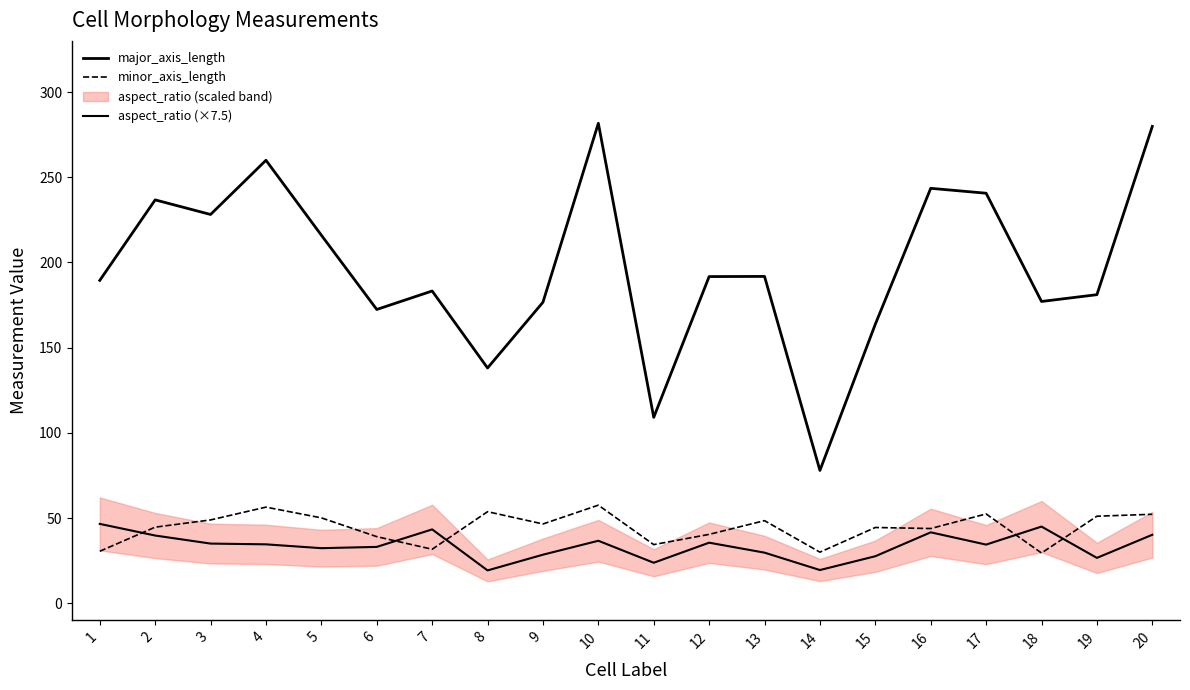

Is this an area chart (filled region under the line)?

No